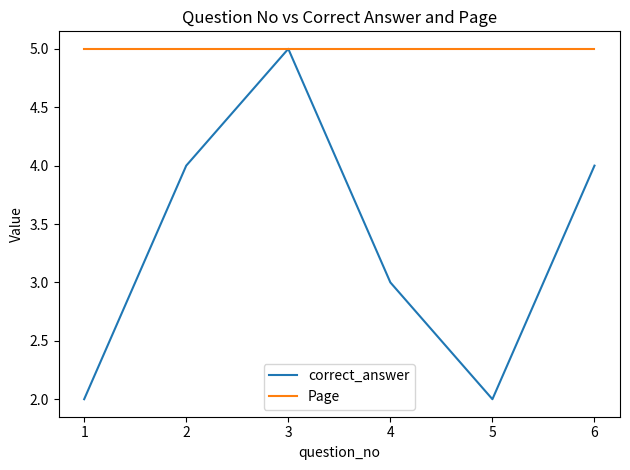

What is the total value across all series at 2?

9